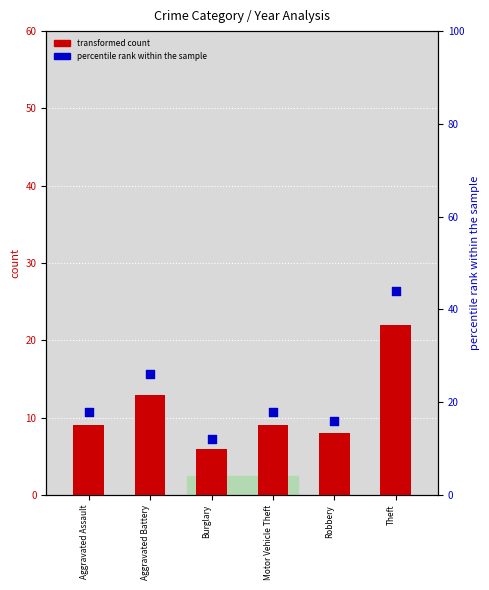

Which series has the largest total across all categories?

percentile rank within the sample